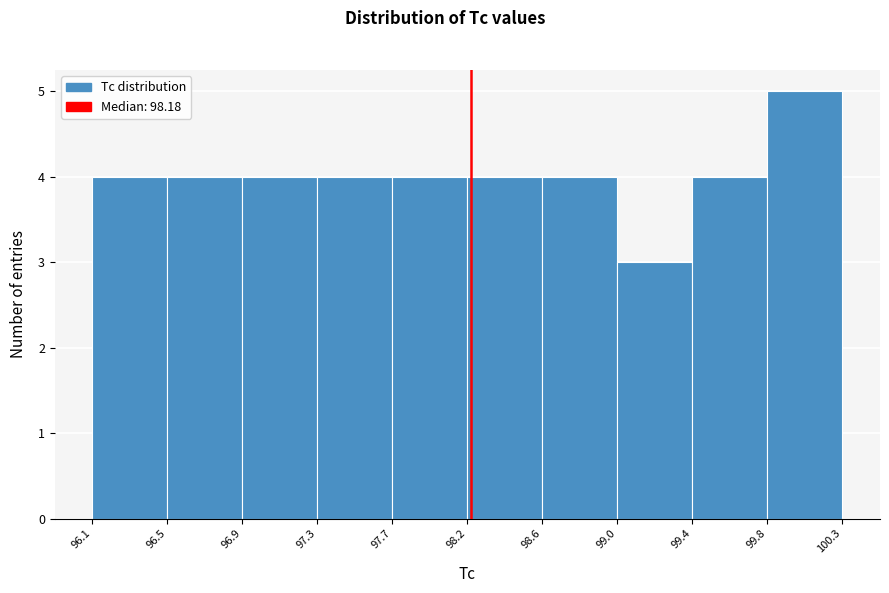

Reading left to right, transcribe this chart: for each bar, give the range it covers on the x-axis and its height. The values are not printed on the chart, so give them approximately, as read against the axis.

96.1 to 96.5: 4
96.5 to 96.9: 4
96.9 to 97.3: 4
97.3 to 97.7: 4
97.7 to 98.2: 4
98.2 to 98.6: 4
98.6 to 99.0: 4
99.0 to 99.4: 3
99.4 to 99.8: 4
99.8 to 100.3: 5